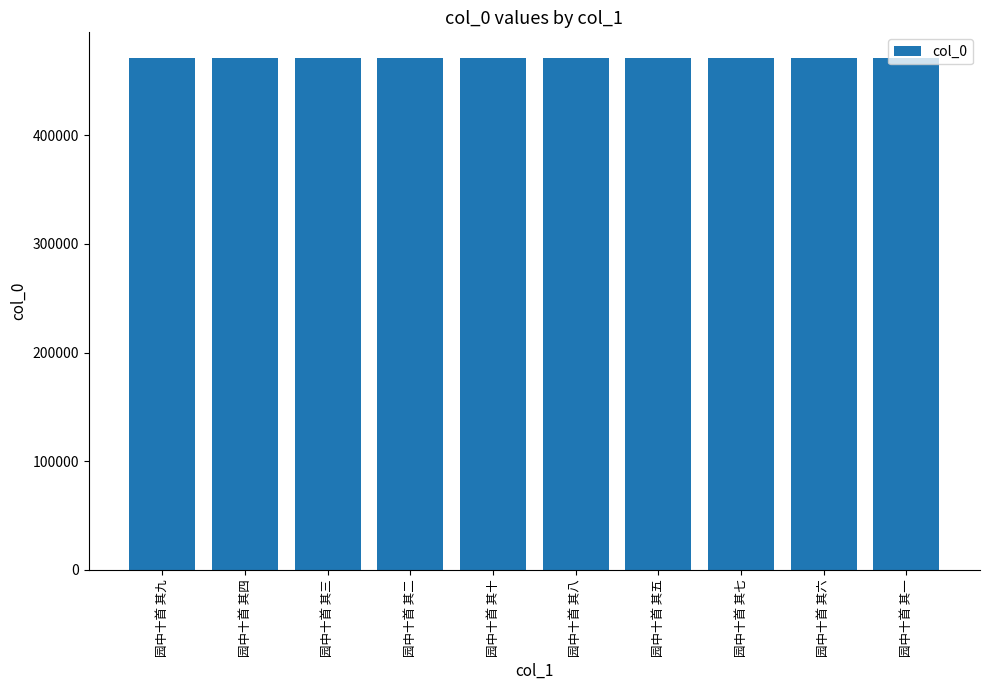

What is the greatest value displayed?

471086